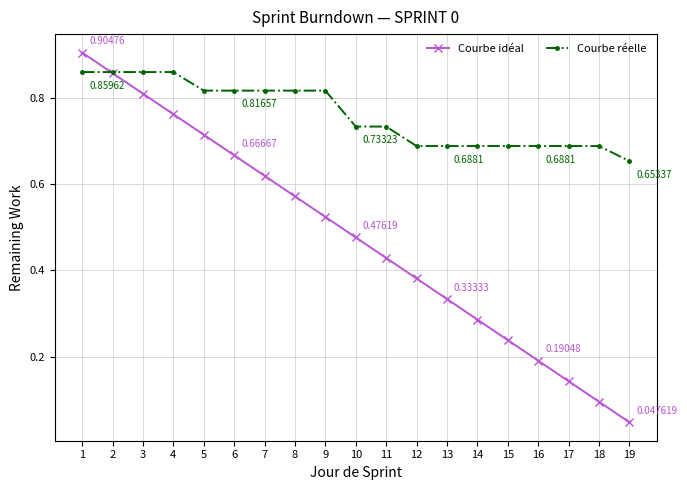

What are all the series names shown in the legend?

Courbe idéal, Courbe réelle